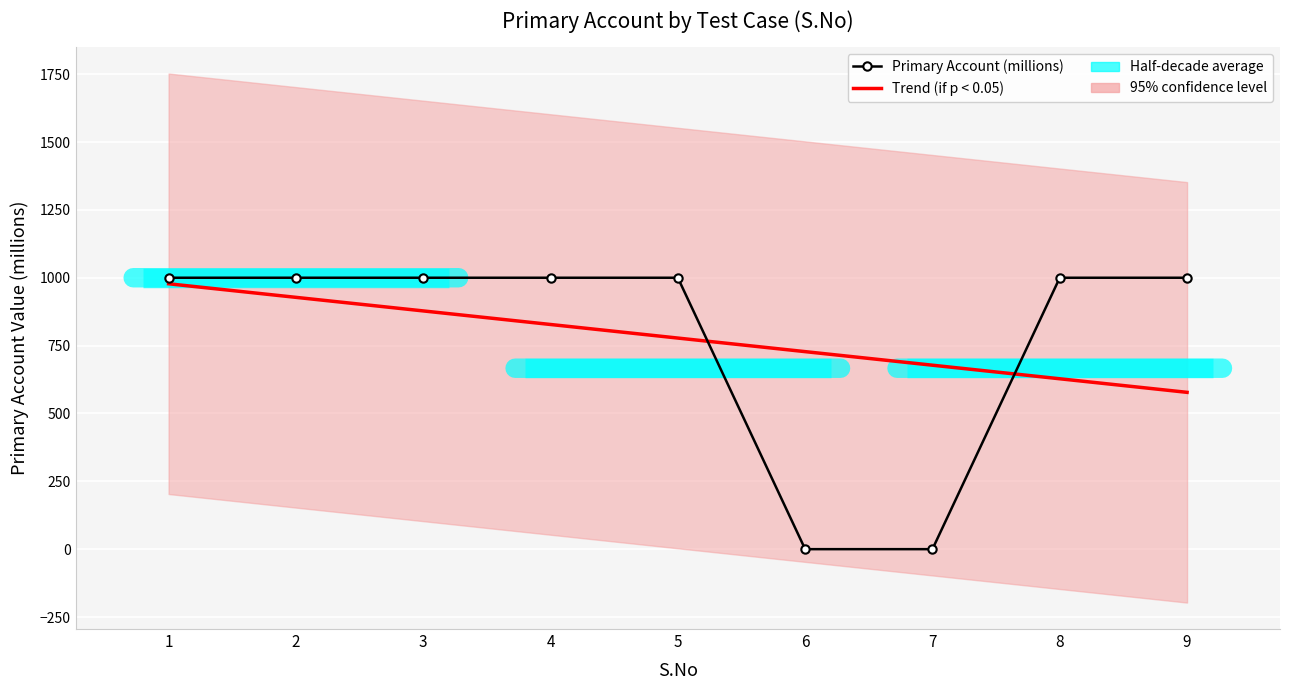

How many data points in Trend (if p < 0.05) are less than 777?

4